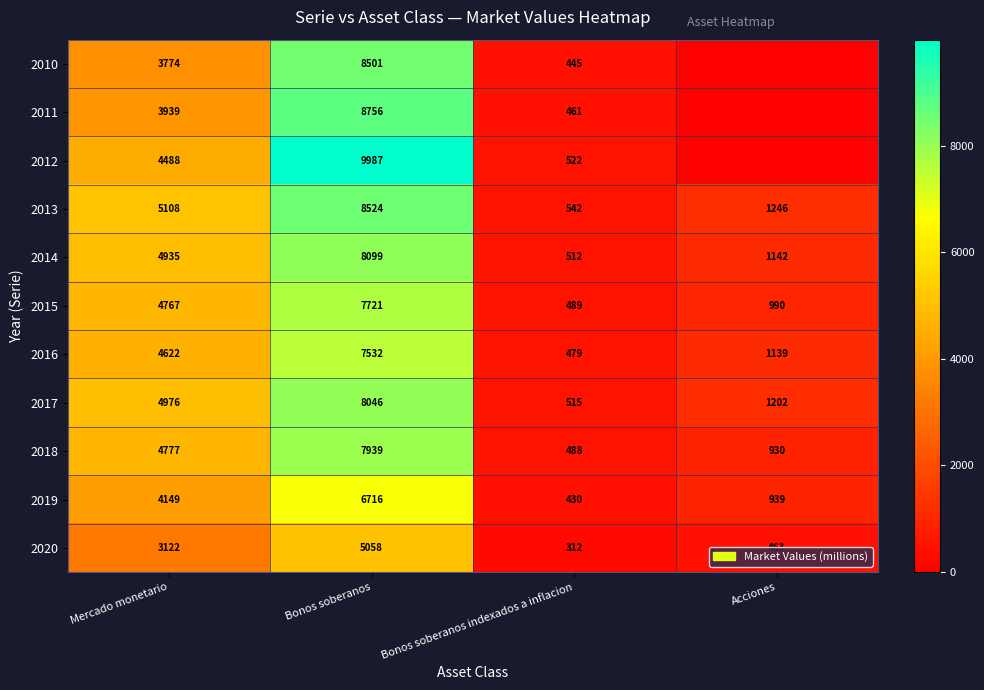

Between Mercado monetario and Bonos soberanos indexados a inflacion, which series saw the biggest shift?

2013